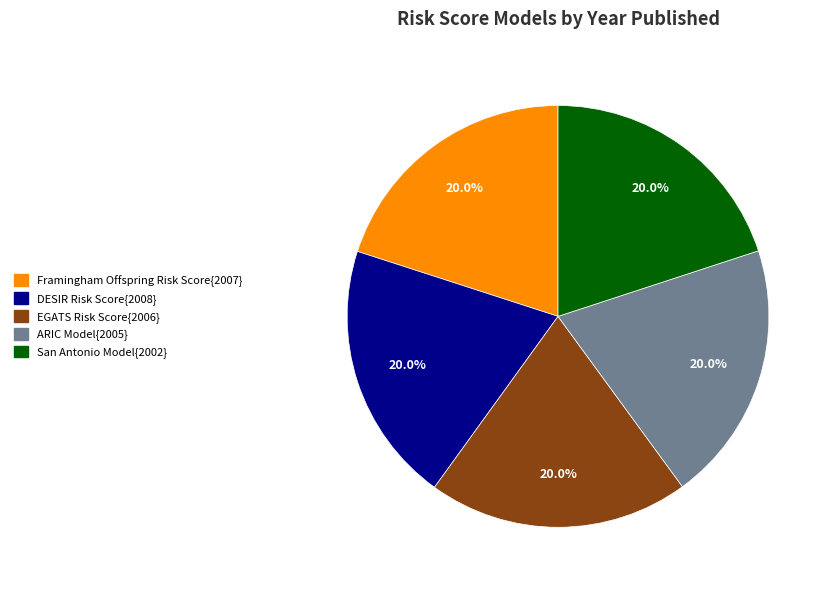

How many segments does this pie chart have?

5